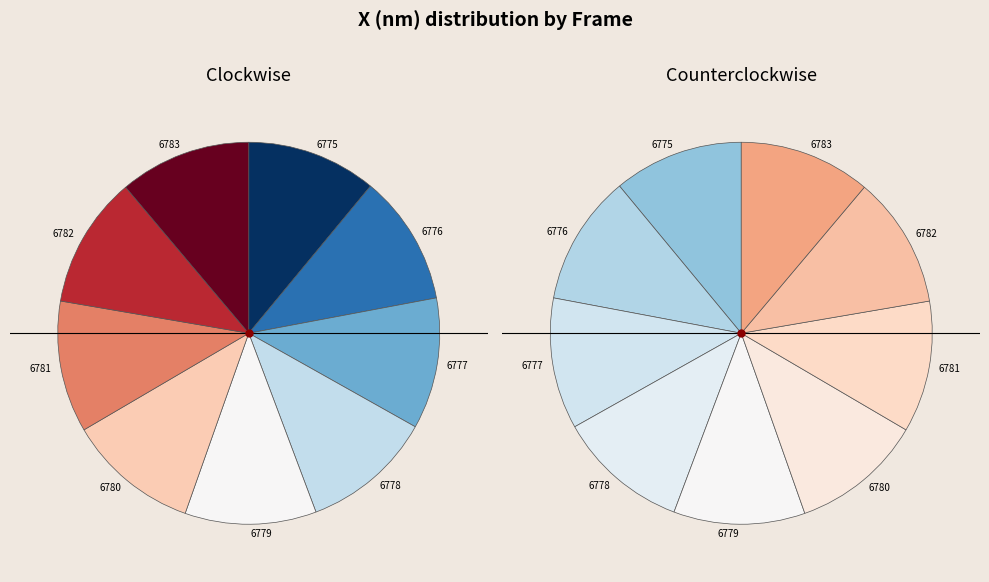

What is the change in value from 6779 to 6780?

+120.5